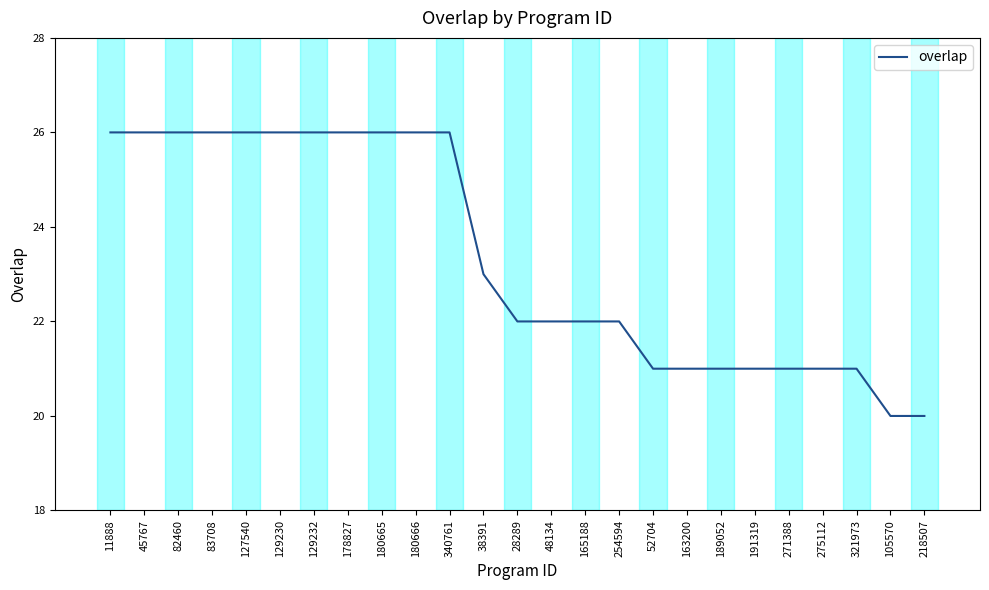

The value at 48134 is 34. True or false?

False